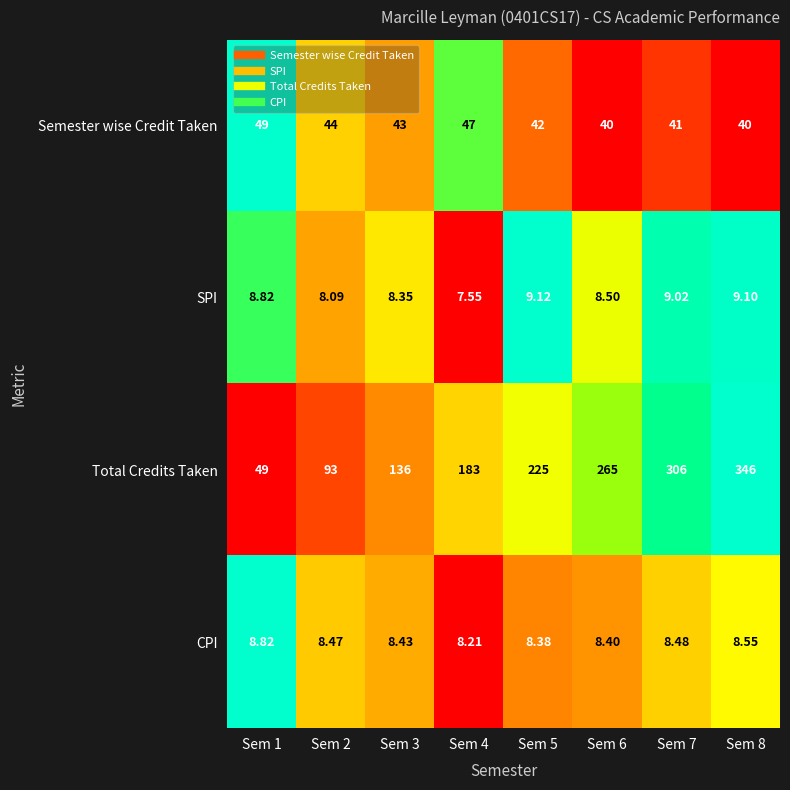

Between Sem 4 and Sem 6, which series saw the biggest shift?

Total Credits Taken